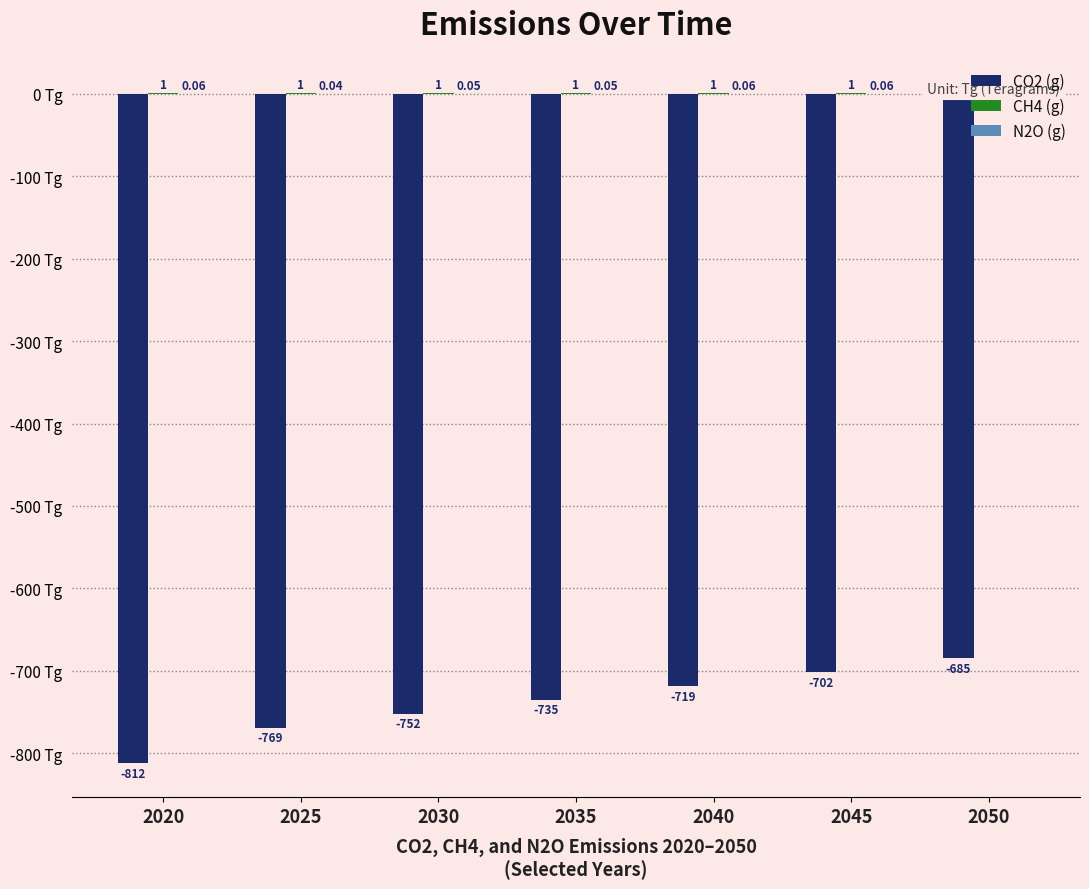

Are the bars grouped side by side (vs. stacked)?

Yes